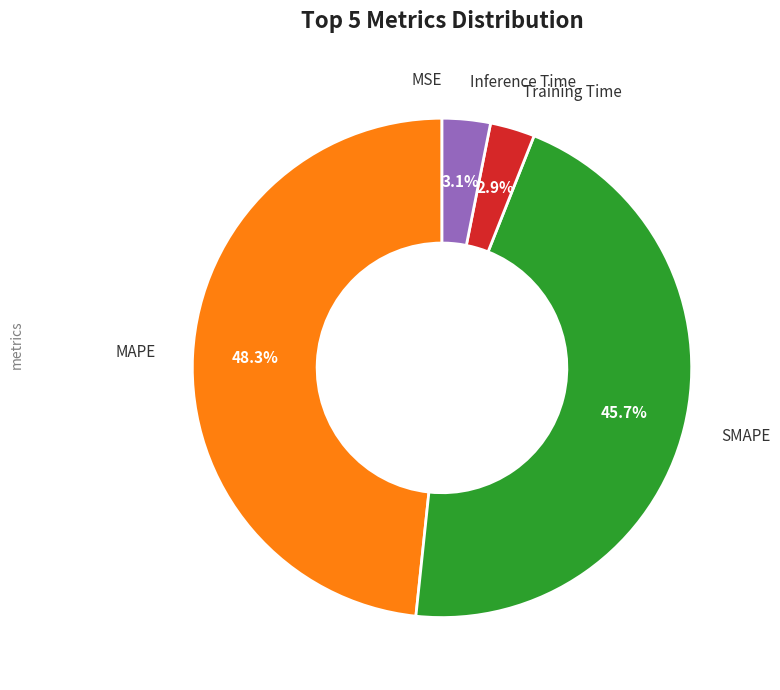

Is there a majority slice in this chart?

No